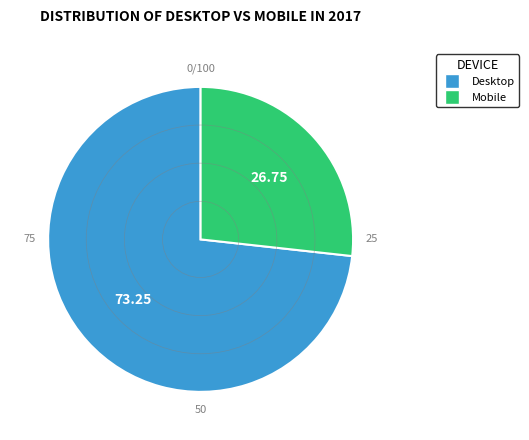

What is the majority slice?

Desktop